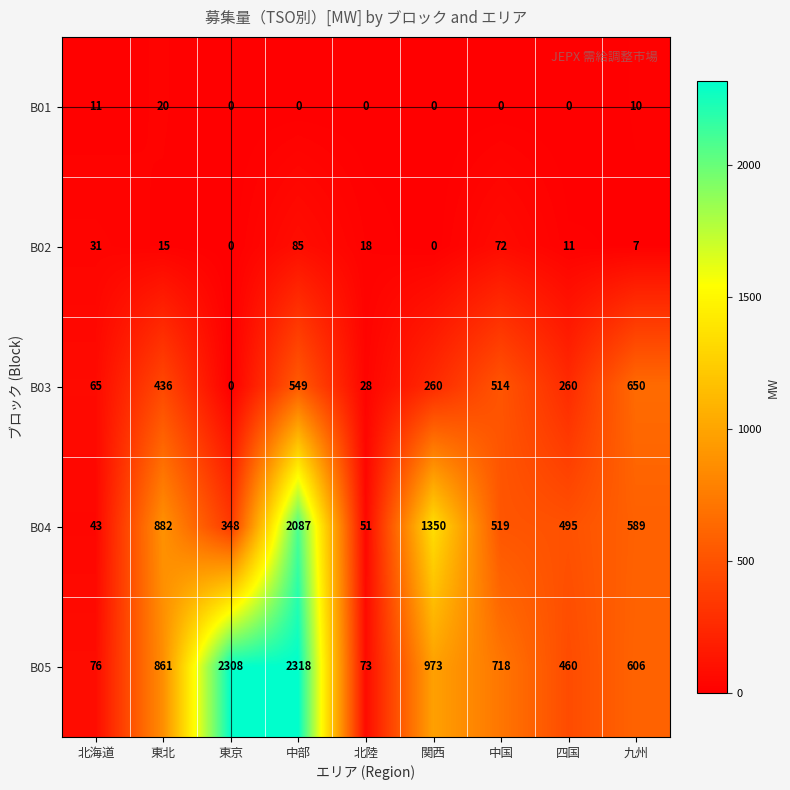

What is the sum of all B02 values?

239